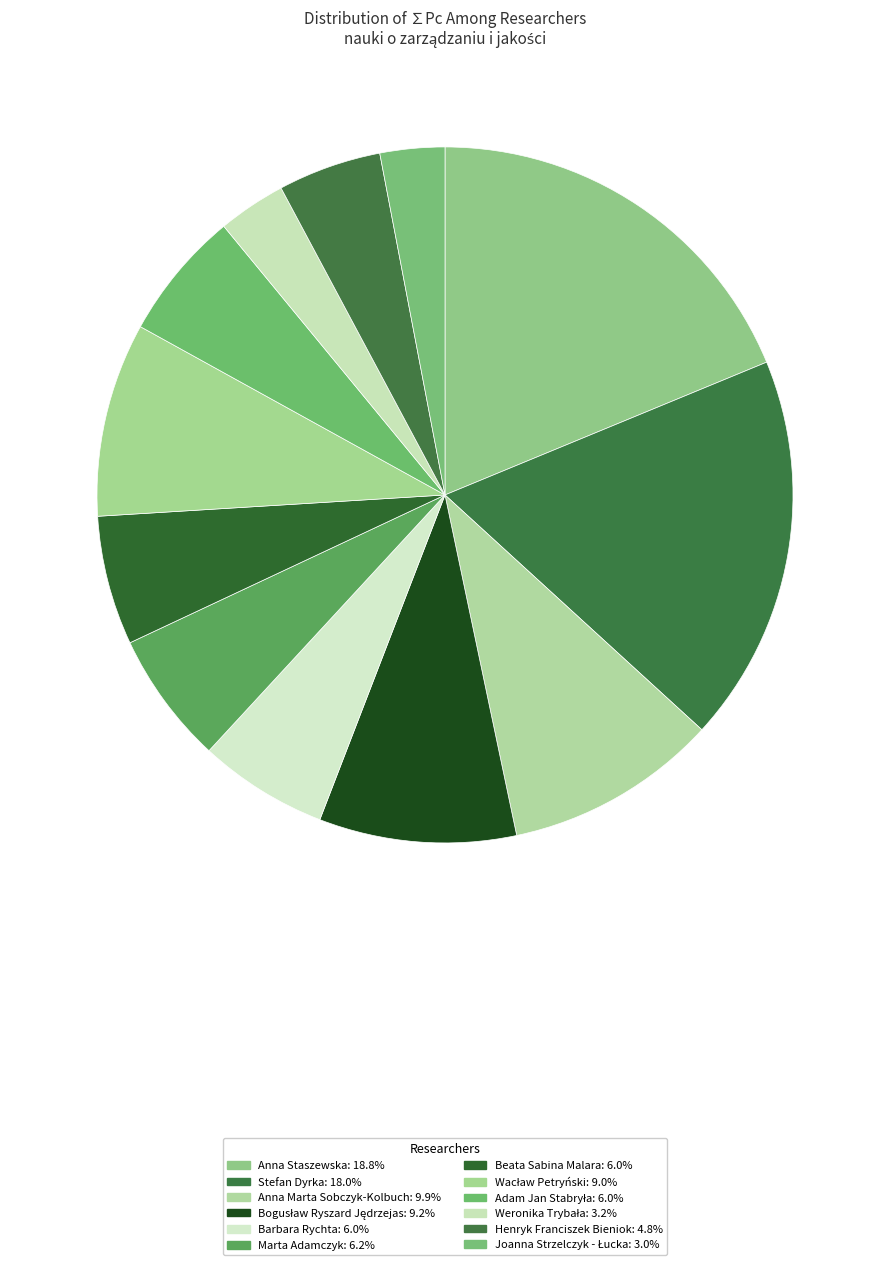

Count the number of slices in the pie.

12